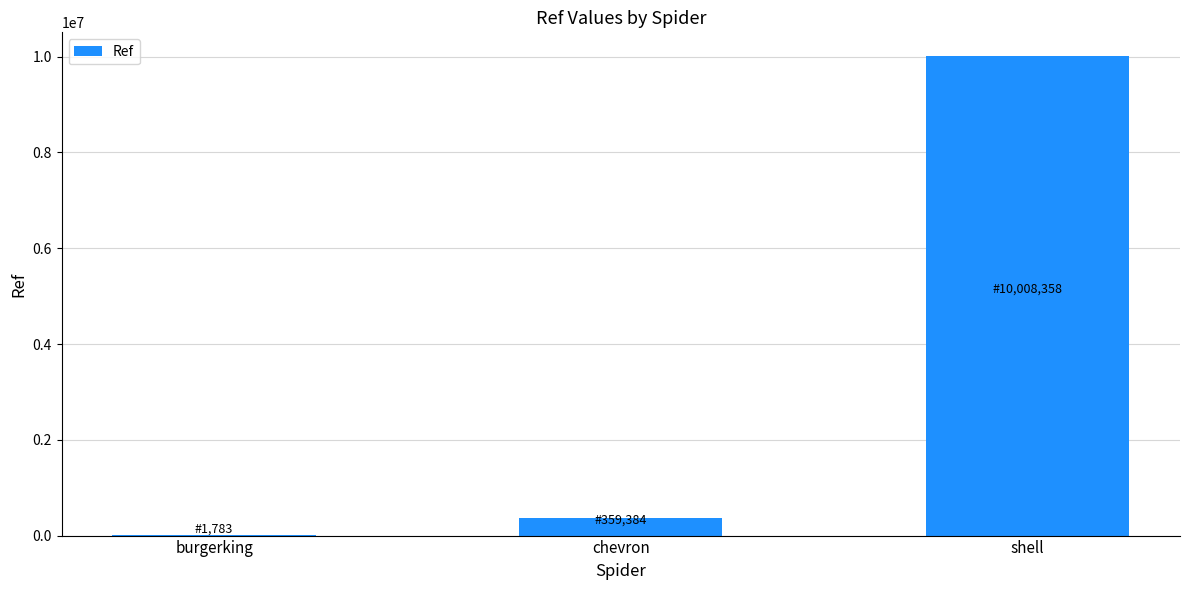

At which category does the chart reach its peak across all series?

shell